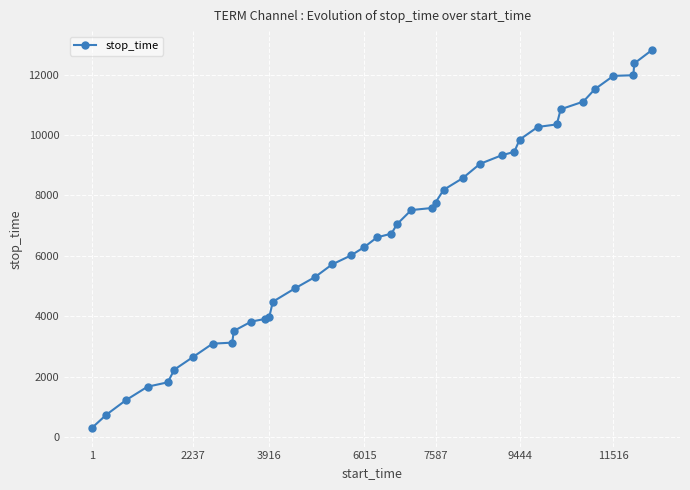

What is the average value?

6644